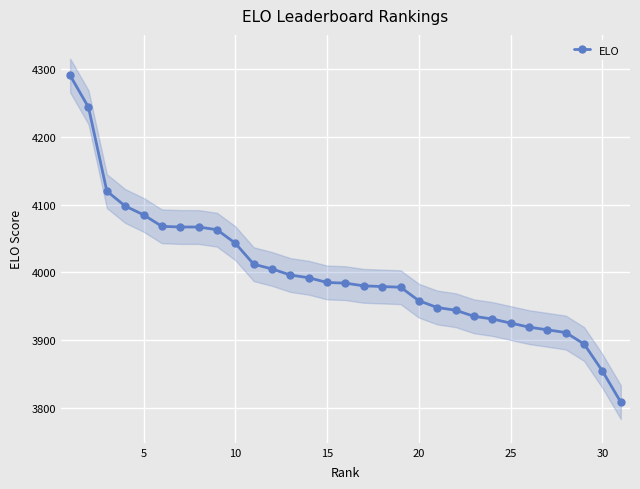

The chart shows a value of 6402 at 10. True or false?

False